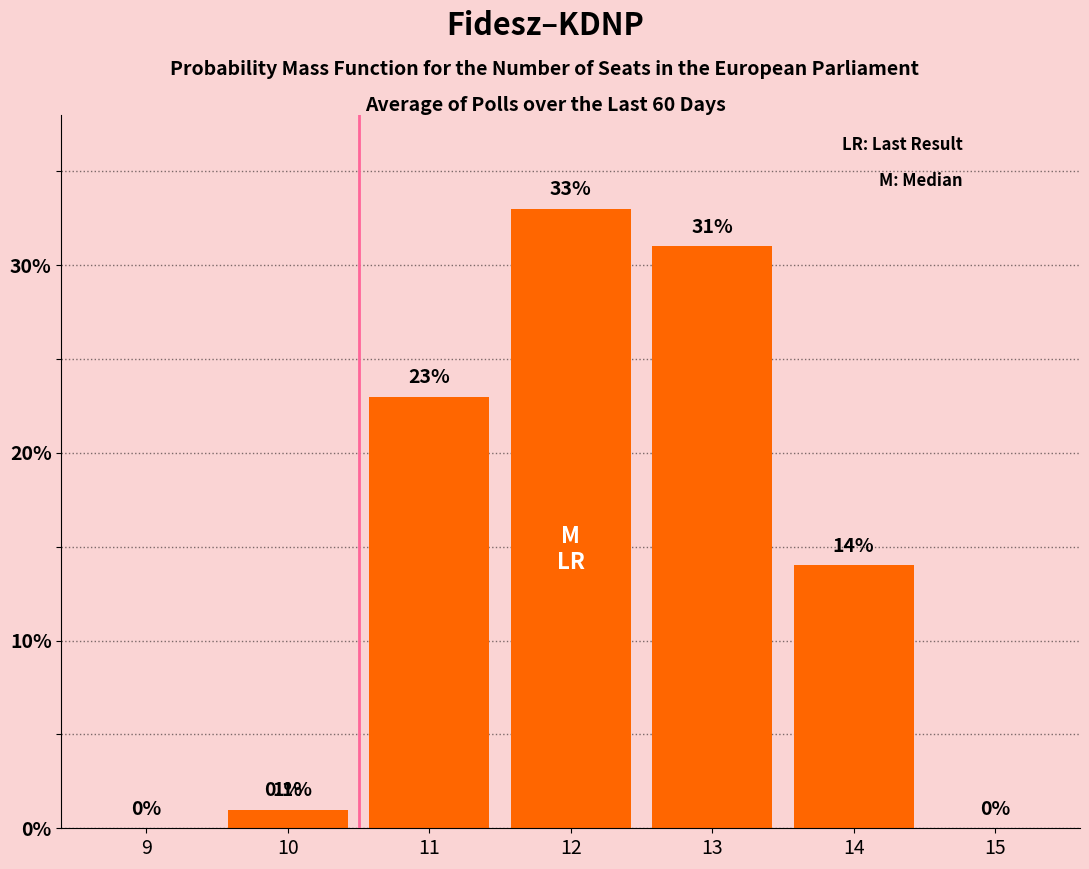

Count the number of categories in the chart.

7